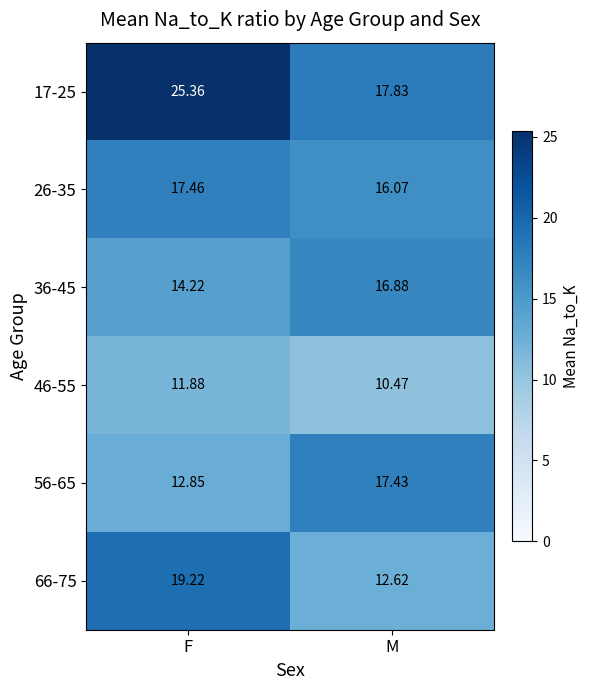

Rank the categories by 46-55 value from lowest to highest.

M, F